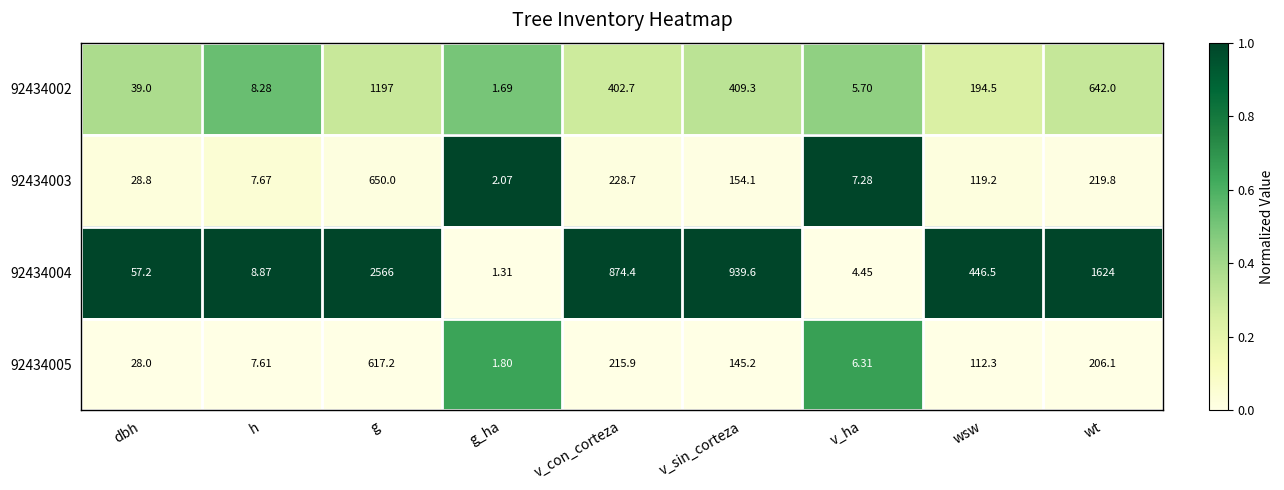

At g_ha, list the series in order from largest to smallest.

92434003, 92434005, 92434002, 92434004